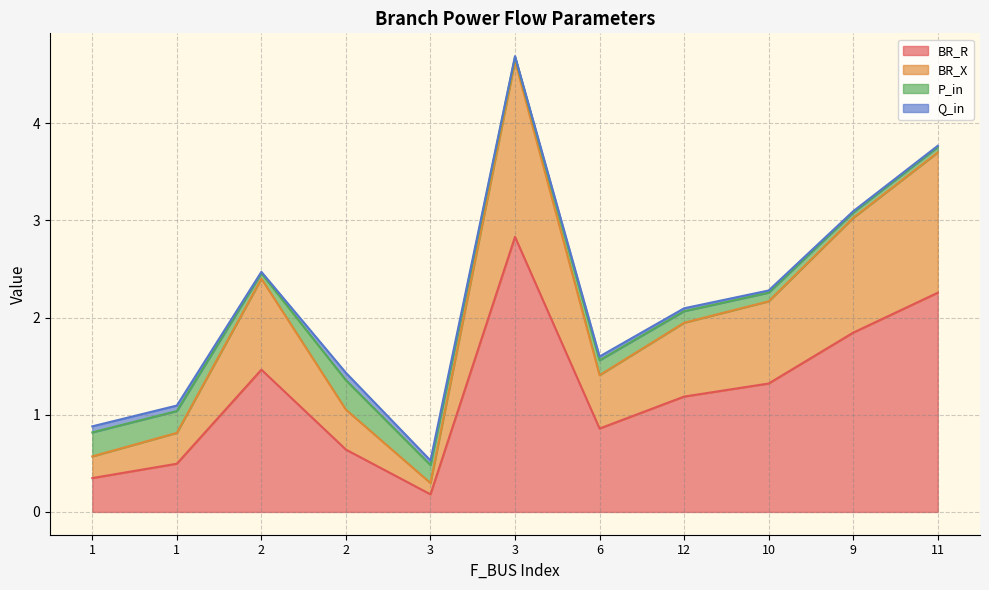

Where is the first local minimum for BR_X?

3